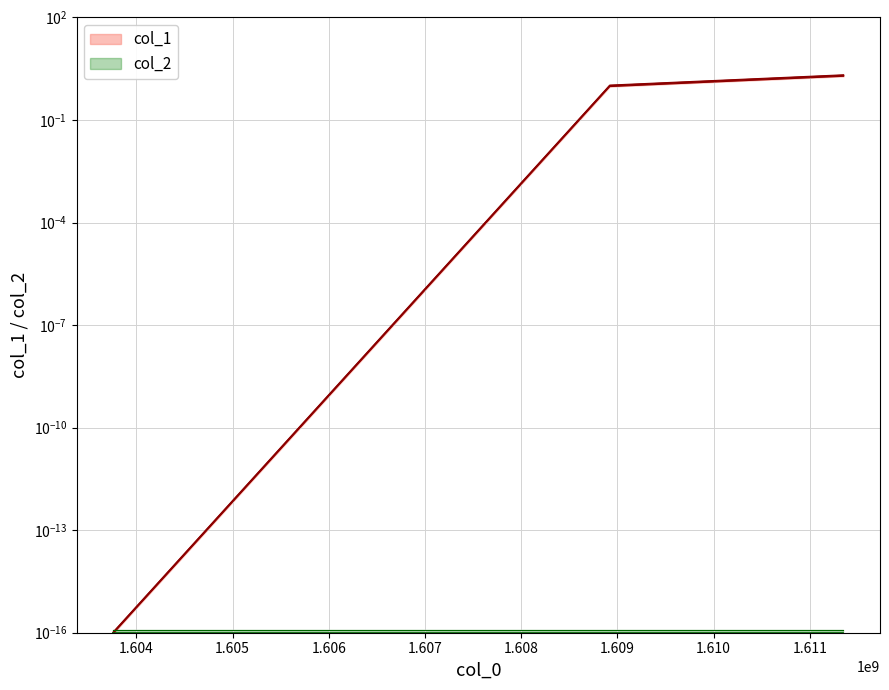

List the labels in order of value, largest first.

1611350307, 1608921061, 1603759497